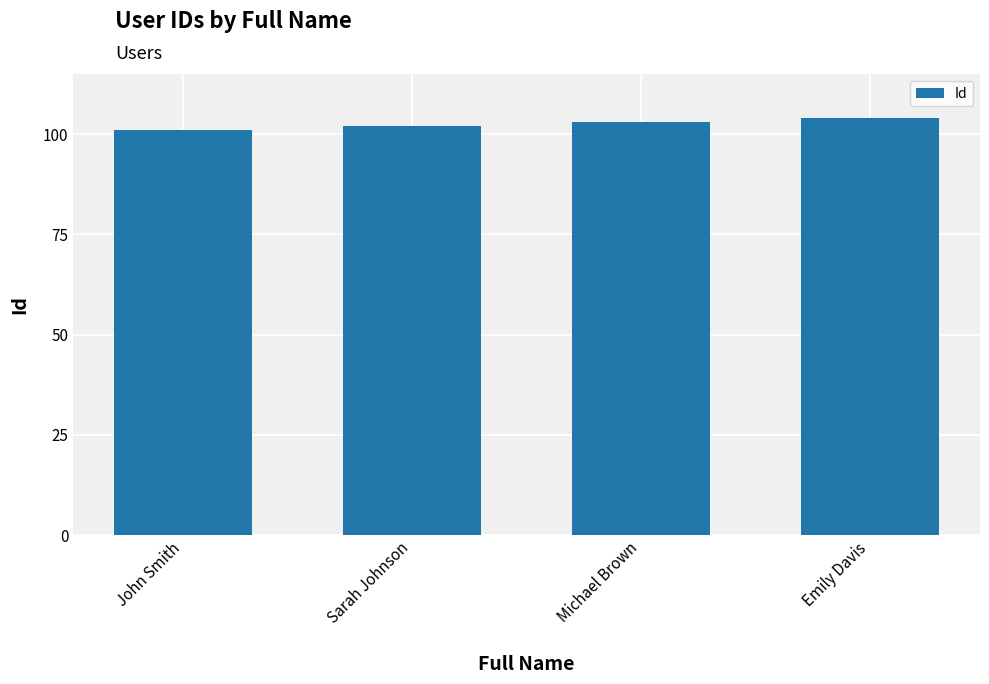

Reading left to right, transcribe all the data shown in this chart.

John Smith=101	Sarah Johnson=102	Michael Brown=103	Emily Davis=104